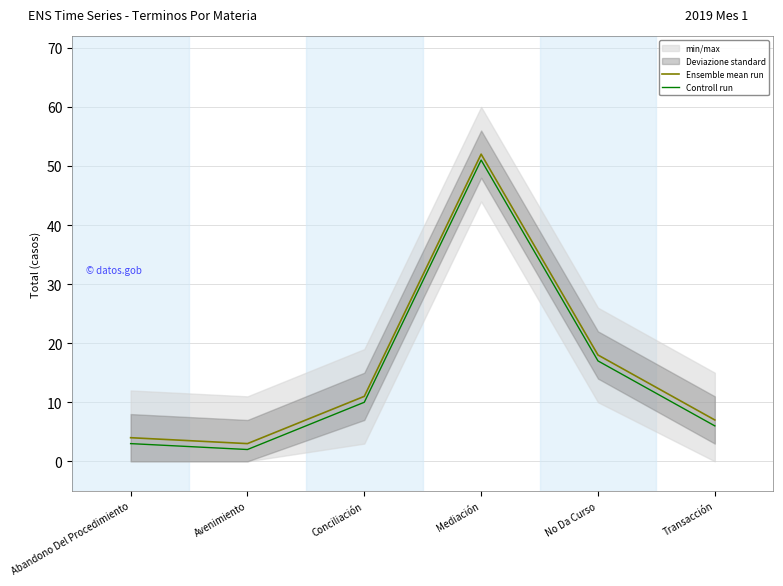

How many lines are shown in the chart?

2